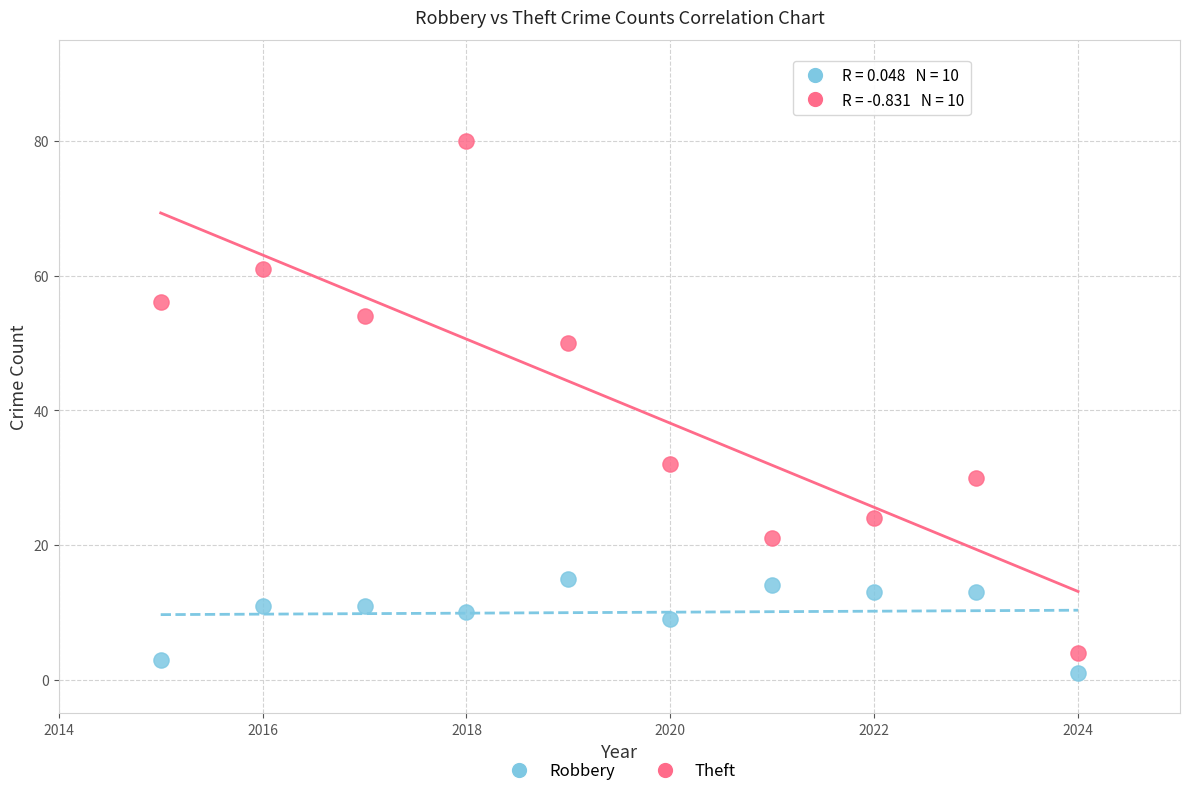

Which series reaches the maximum Y coordinate?

Theft